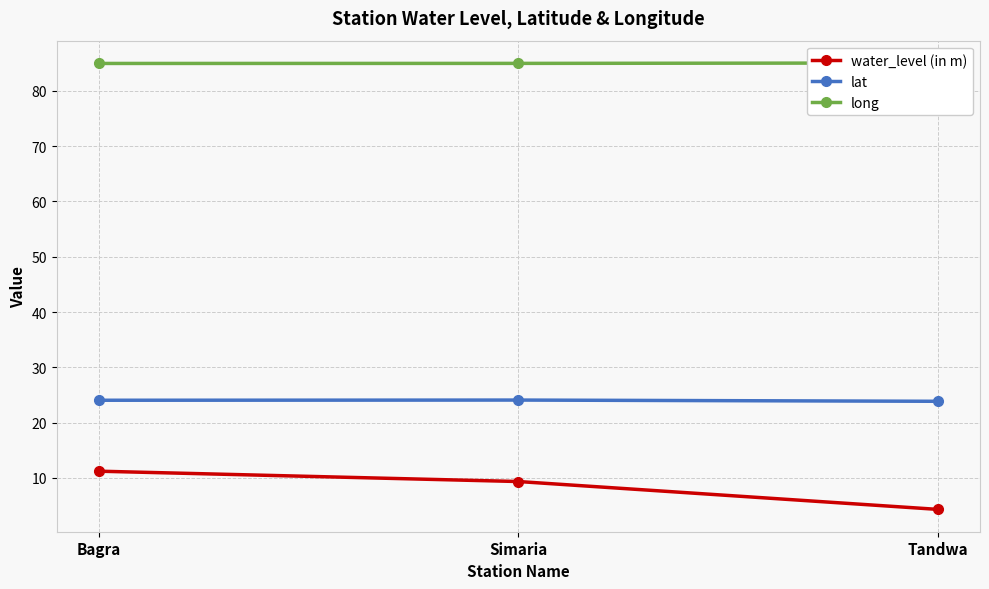

Does the chart have visible grid lines?

Yes